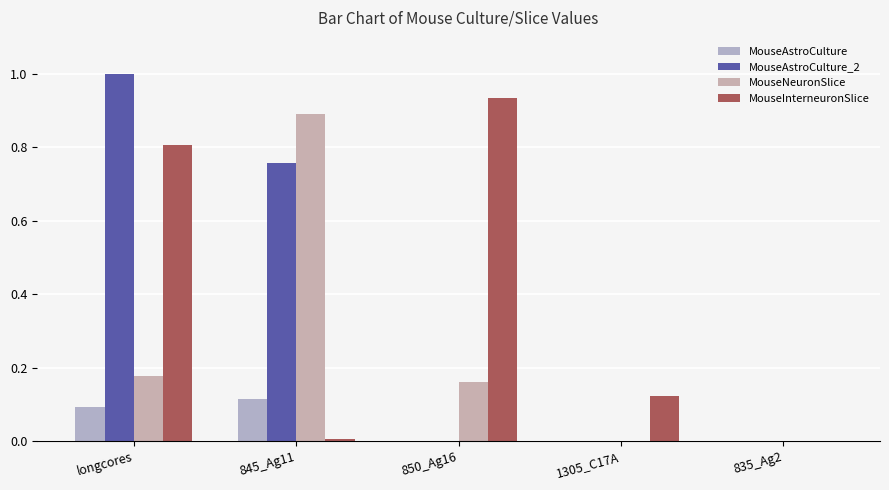

Which series has the largest total across all categories?

MouseInterneuronSlice